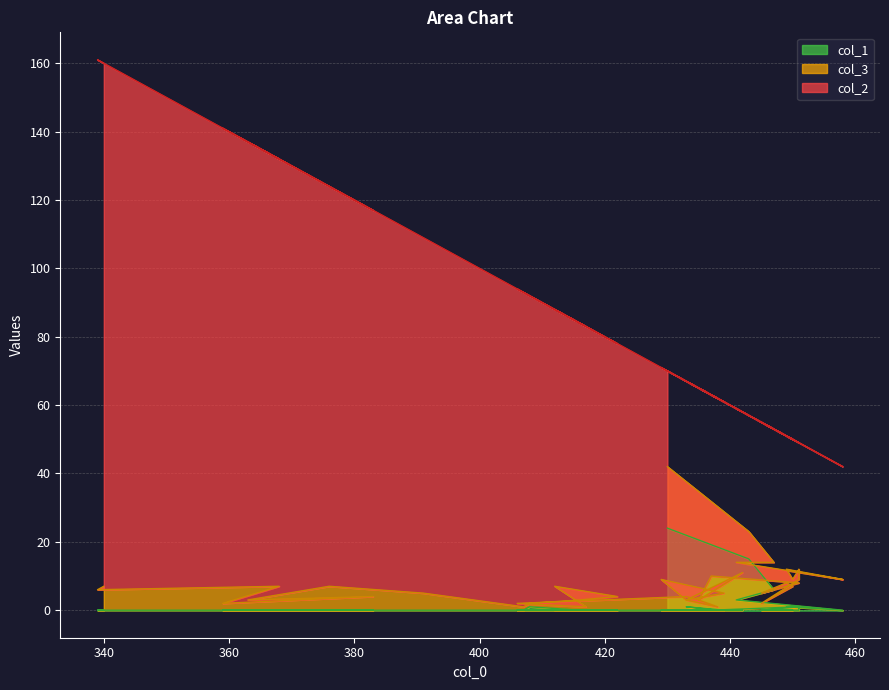

The col_1 series shows 14 at 439. True or false?

False